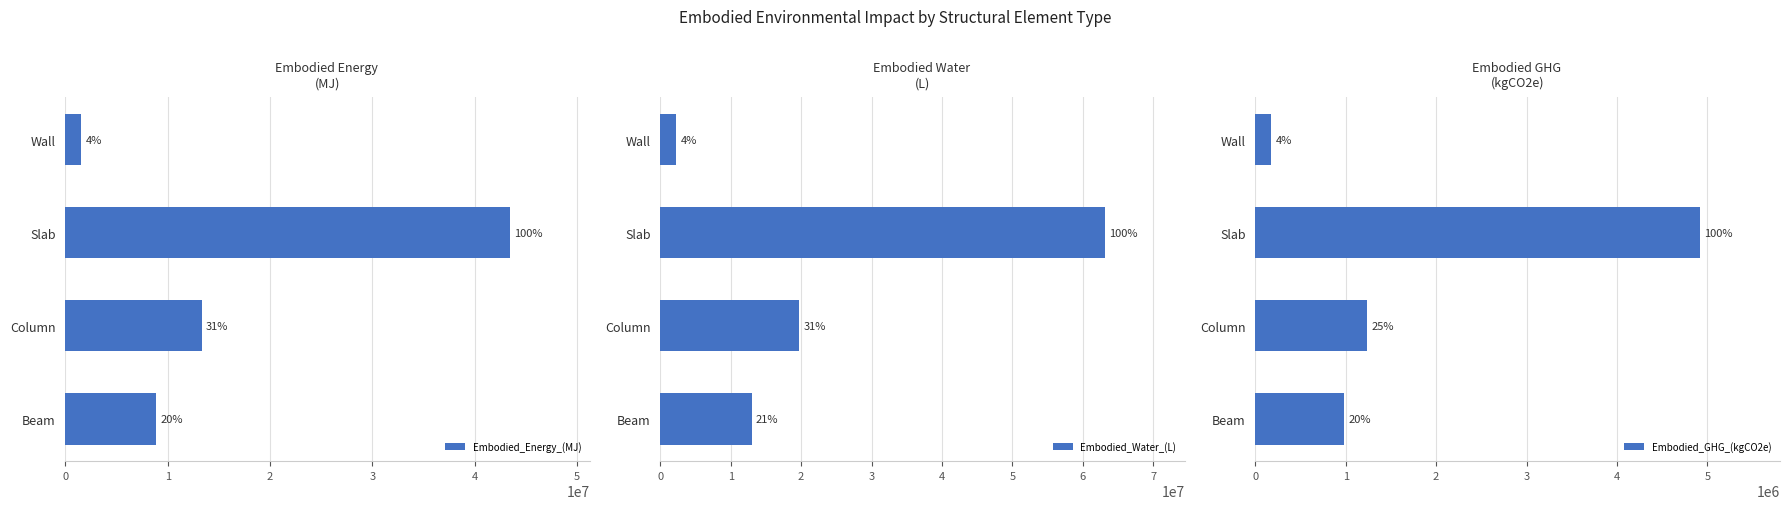

Which series has the largest total across all categories?

Embodied_Water_(L)